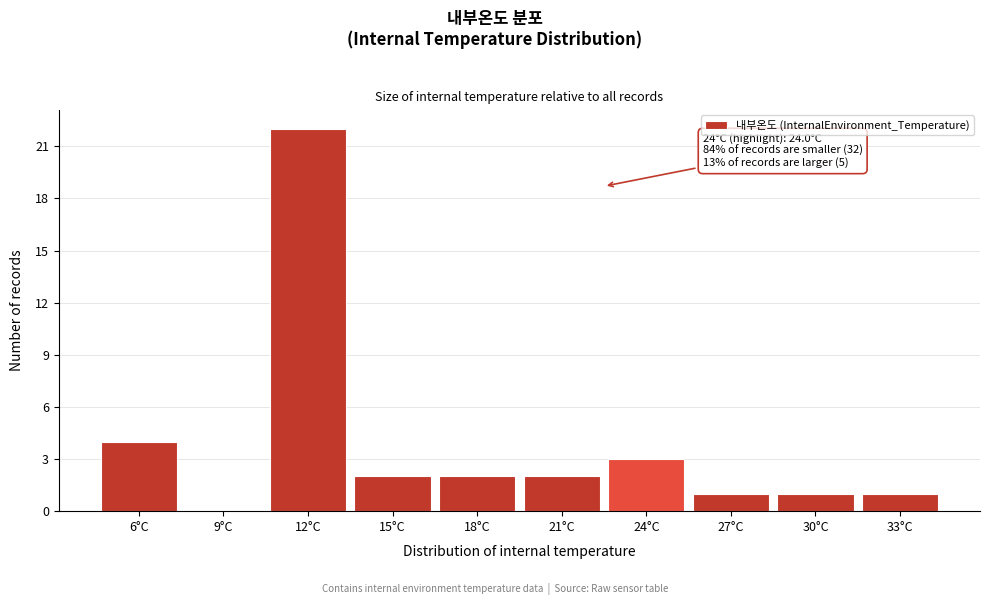

Reading left to right, transcribe all the data shown in this chart.

6°C=4	9°C=0	12°C=22	15°C=2	18°C=2	21°C=2	24°C=3	27°C=1	30°C=1	33°C=1